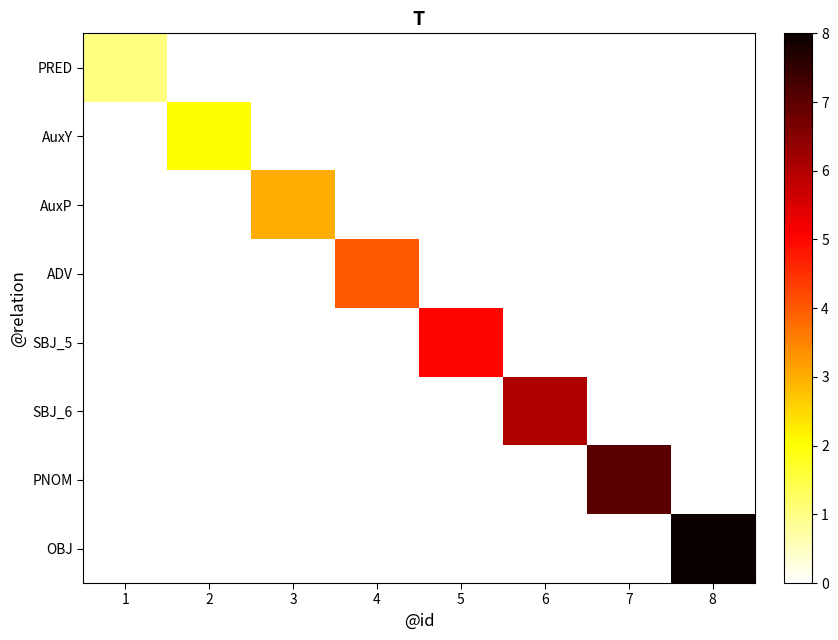

Rank the series by their maximum value, from highest to lowest.

OBJ, PNOM, SBJ_6, SBJ_5, ADV, AuxP, AuxY, PRED